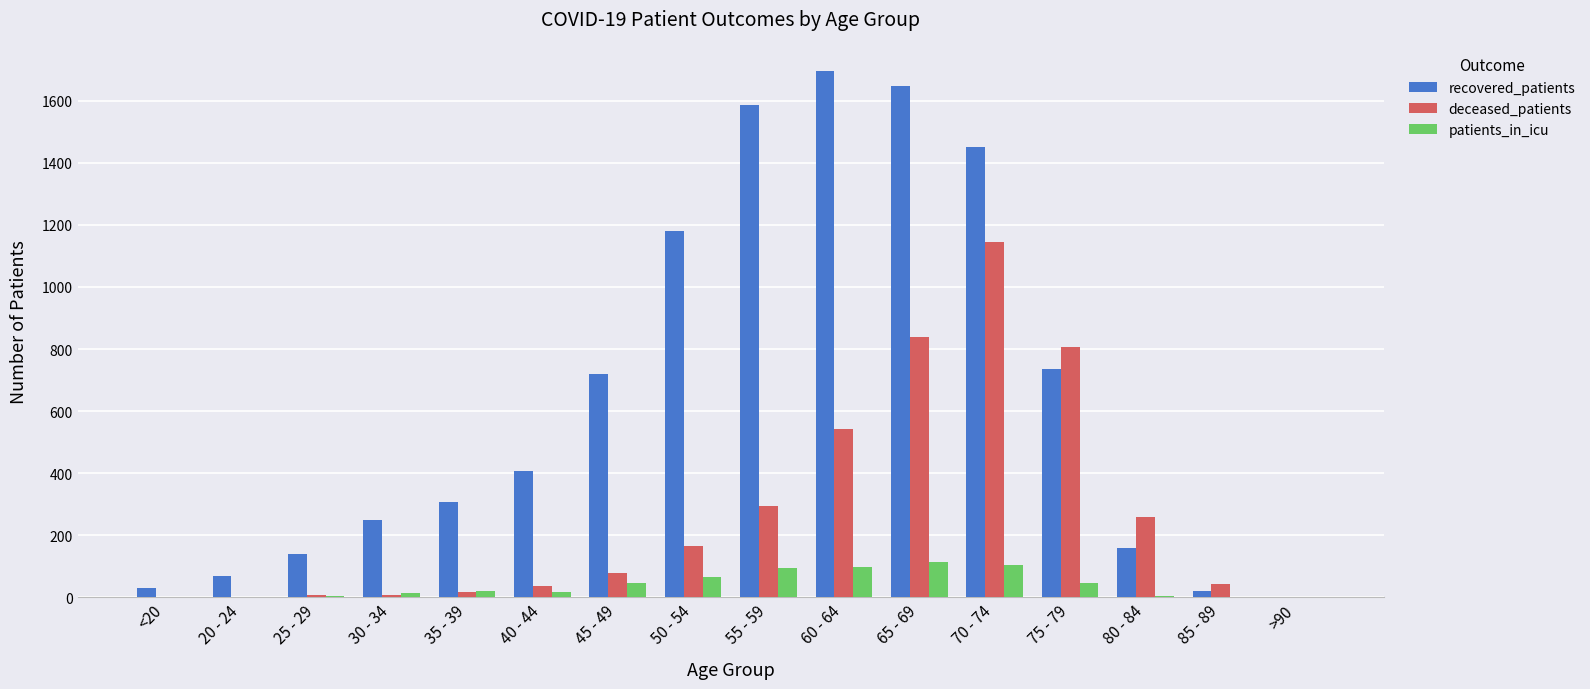

What is the spread (max minus min) of values at 30 - 34?

241